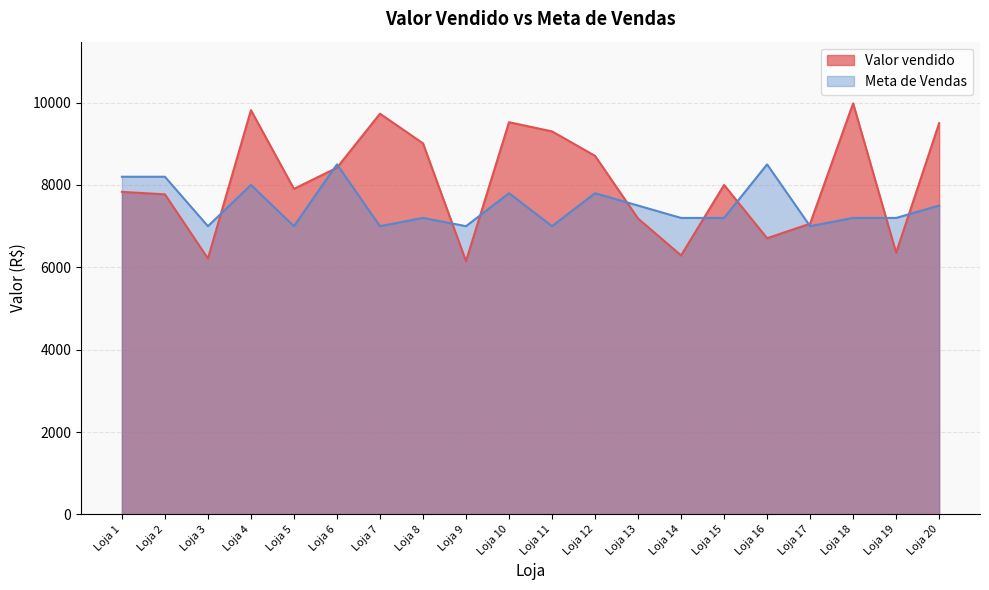

What is the maximum value shown in the chart?

9982.0